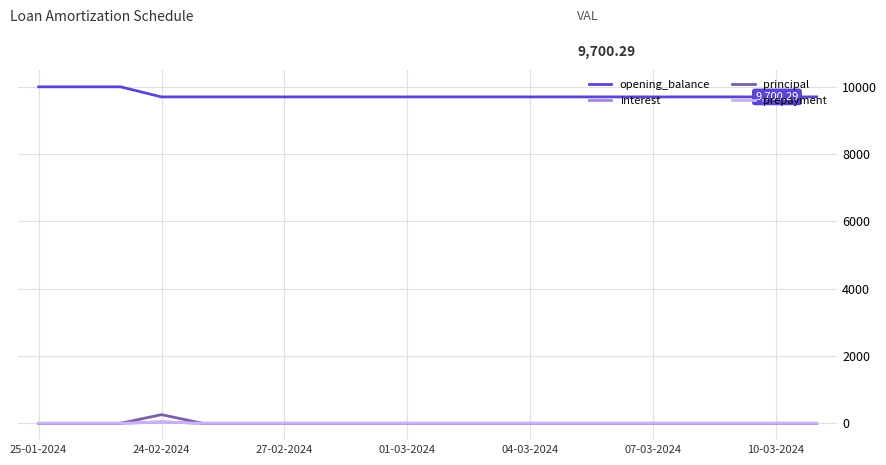

What is the highest value of the opening_balance series?

10000.0